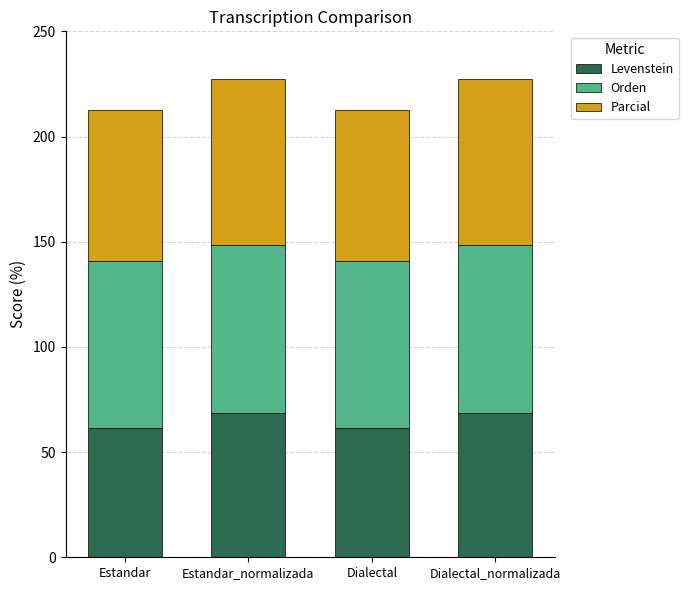

The value of Levenstein at Estandar is 107.7. True or false?

False